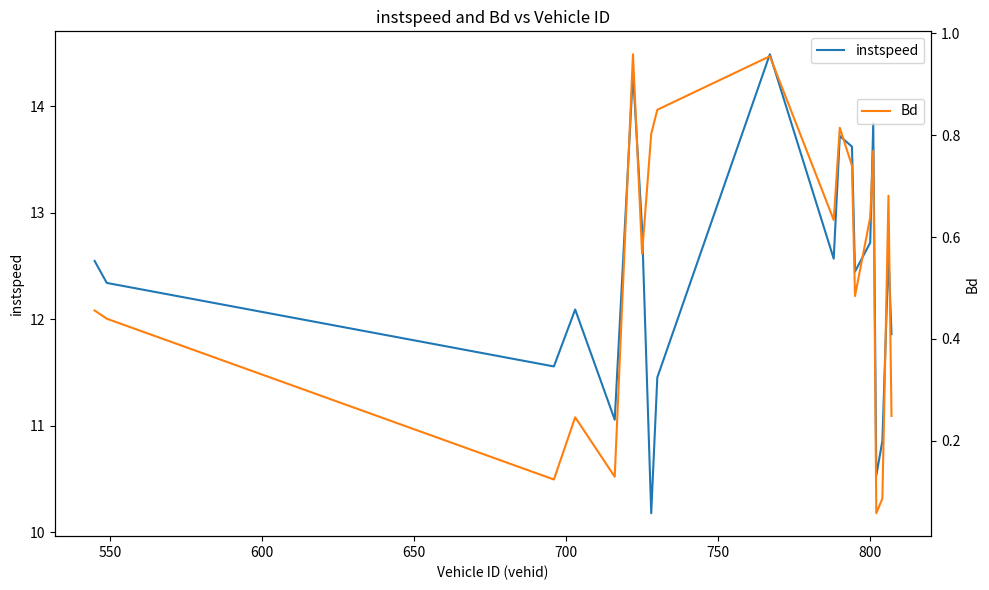

What is the maximum value for instspeed?

14.5